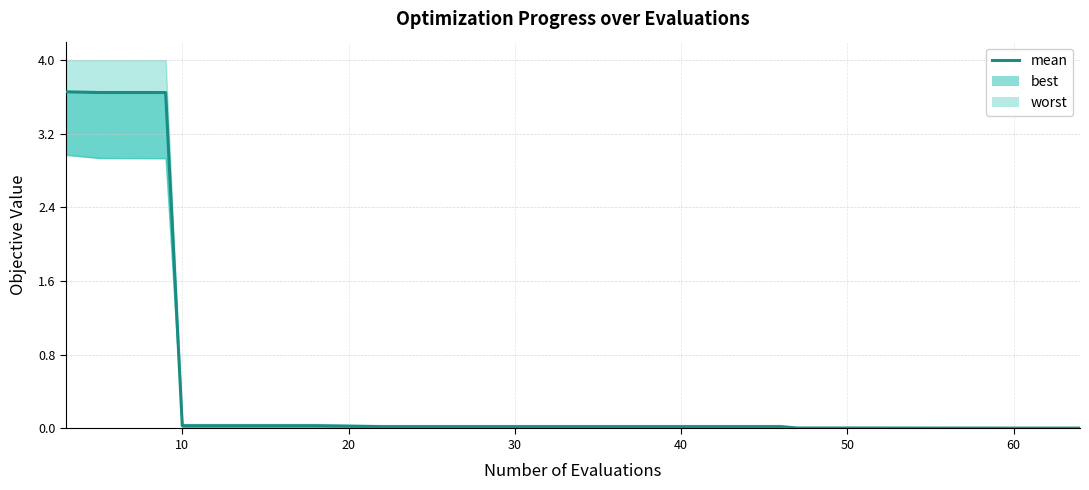

What is the average value?

0.6